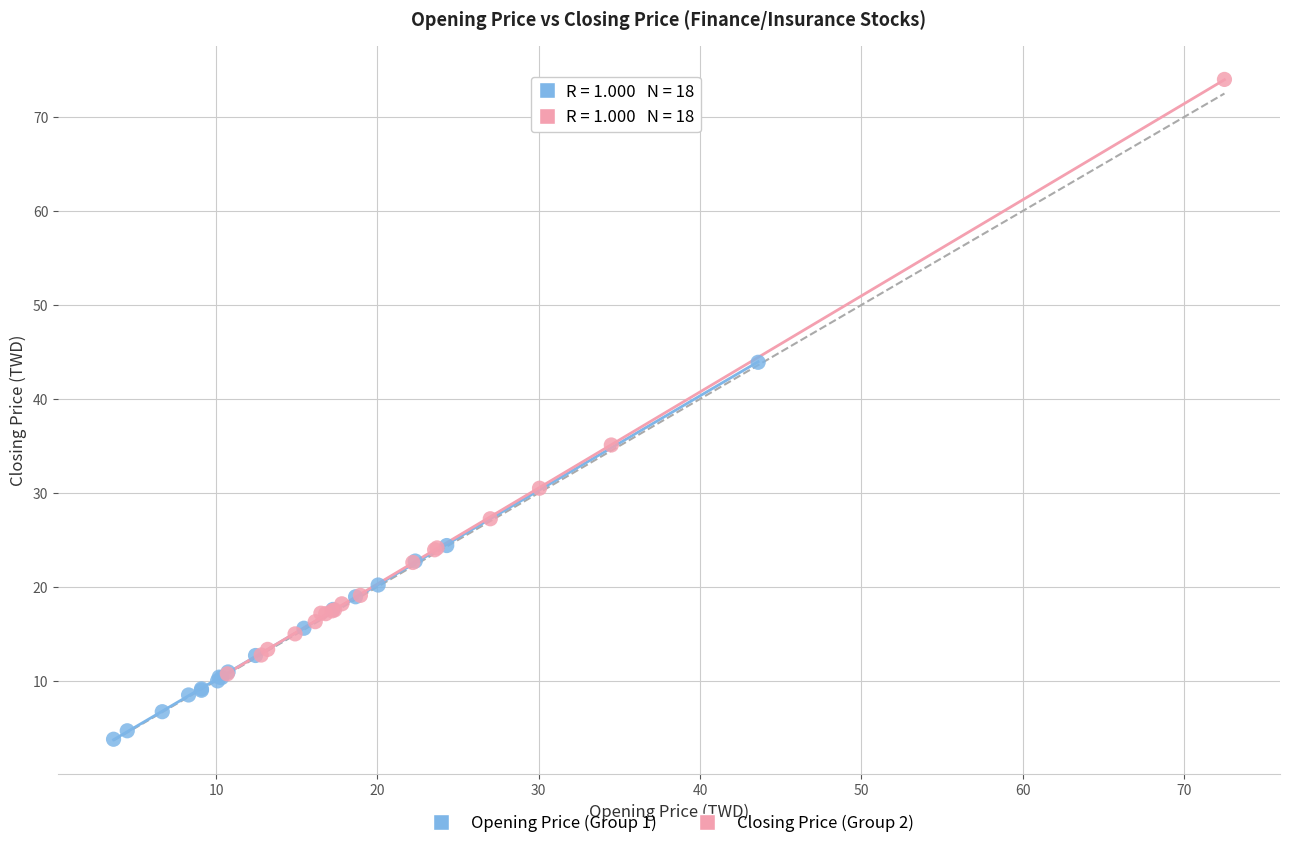

Which series has the widest spread of Y values?

Closing Price (Group 2)